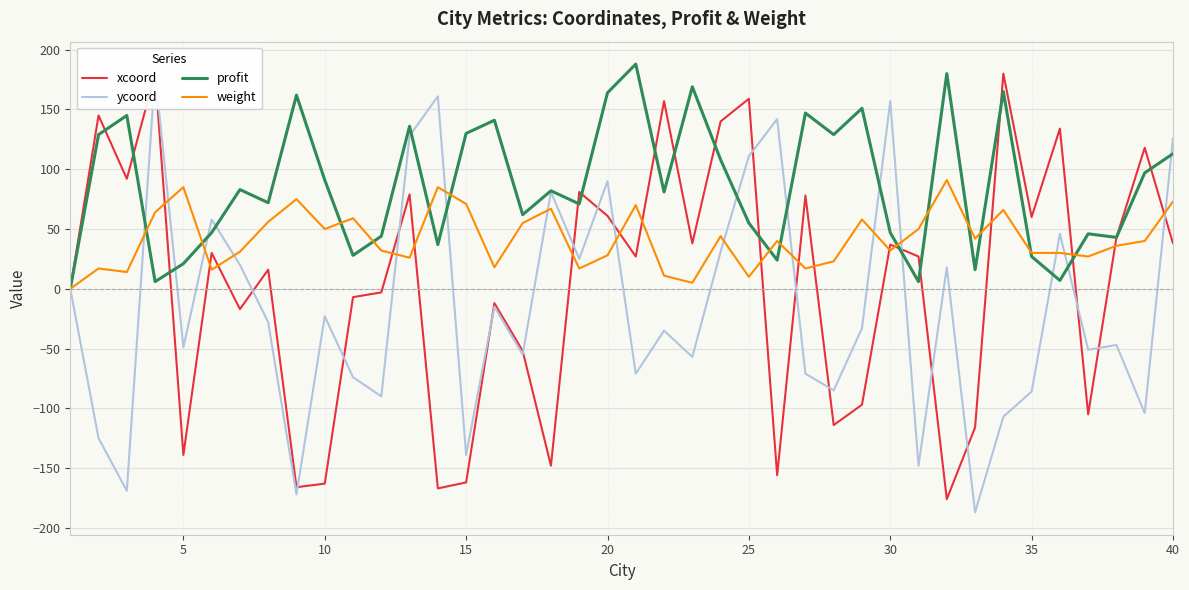

How many data points in ycoord are less than -33?

20